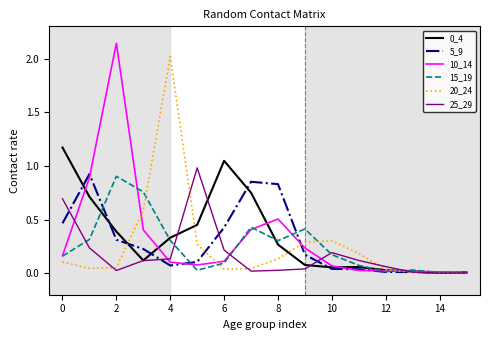

Which series has the largest range (max minus min)?

10_14